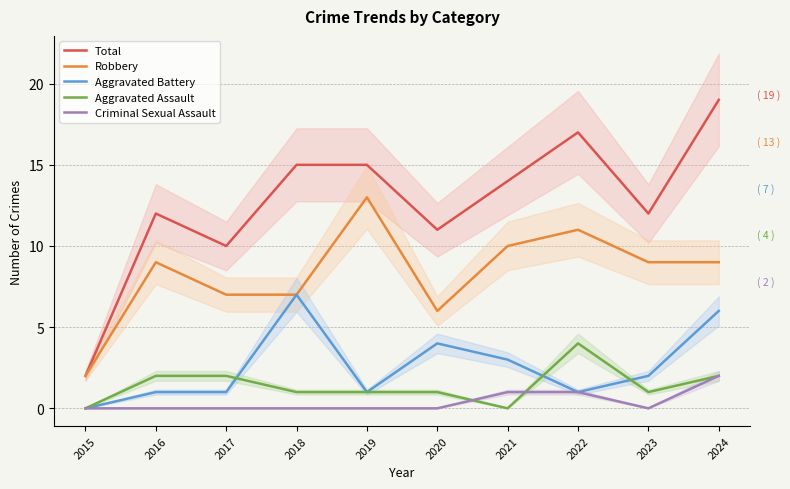

What is the difference between the maximum and minimum values in the Aggravated Assault series?

4